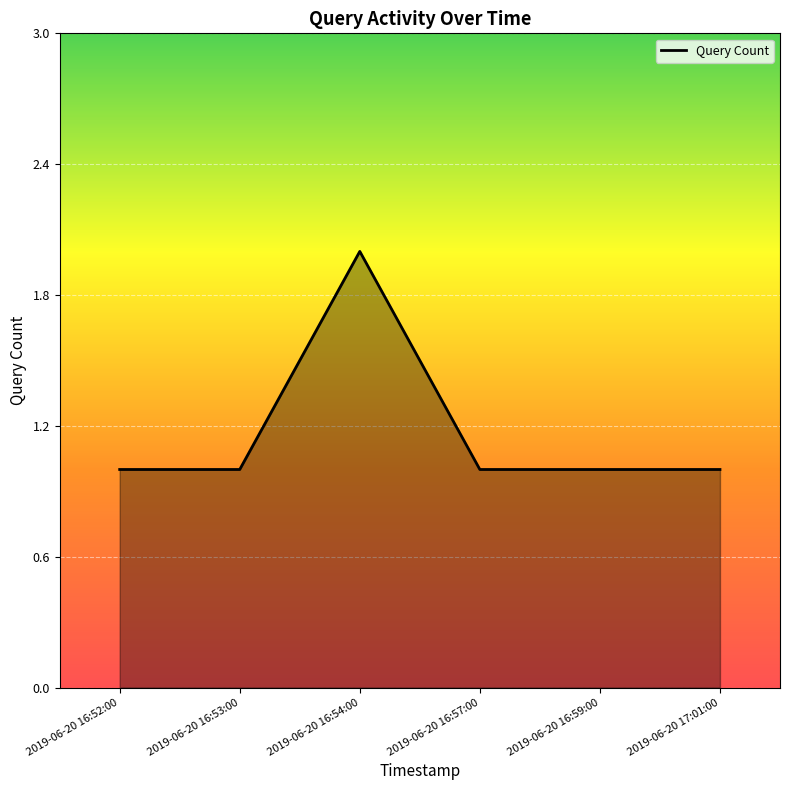

What is the ratio of the value at 2019-06-20 17:01:00 to the value at 2019-06-20 16:53:00?

1.0